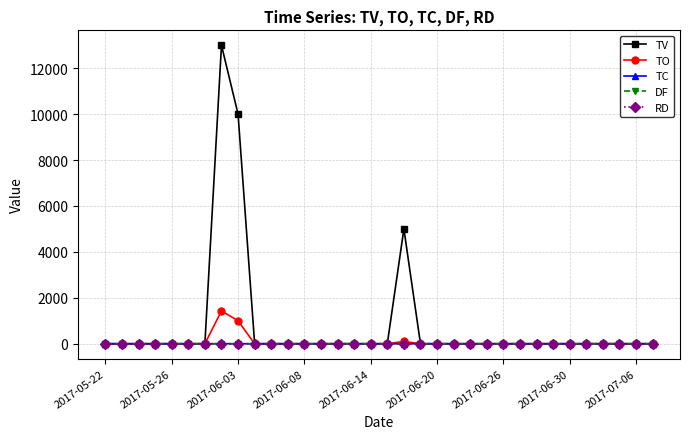

Which series has the largest total across all categories?

TV